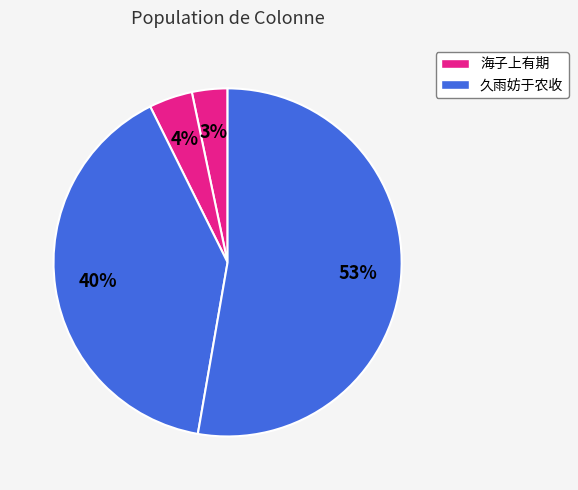

How many segments does this pie chart have?

4